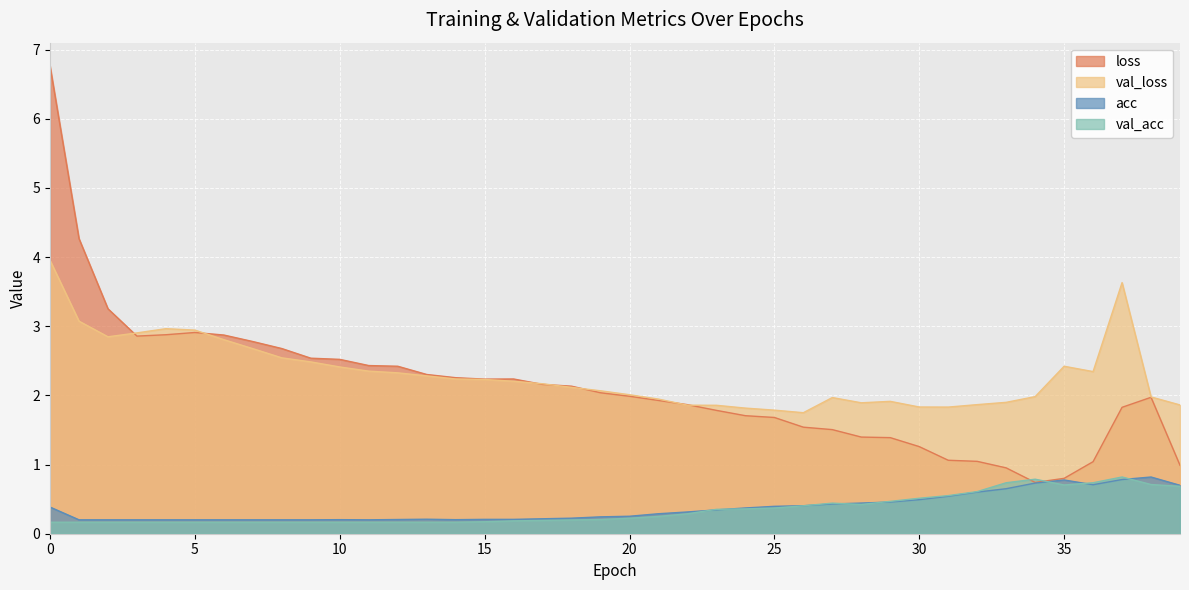

What is the difference between the maximum and second lowest values in the acc series?

0.6